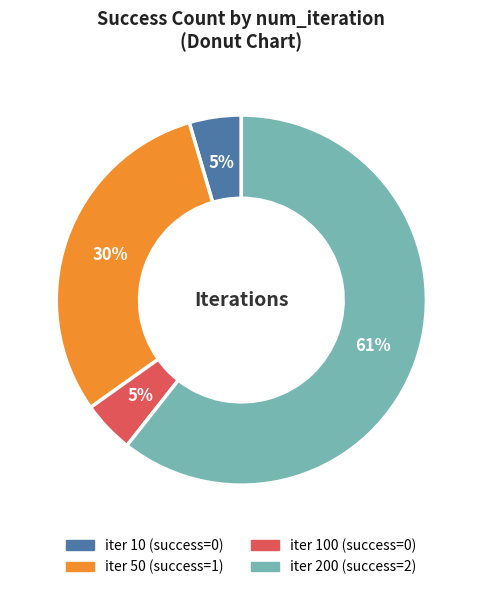

Is there a majority slice in this chart?

Yes